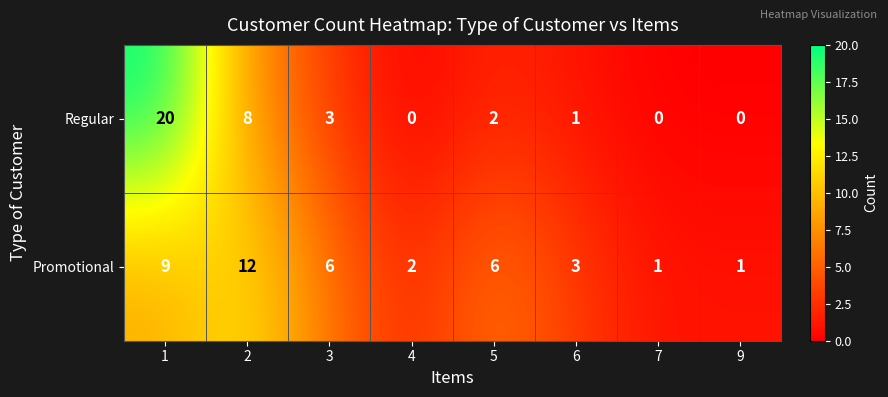

Reading right to left, what are all the values shown in this chart?

Regular: 9=0	7=0	6=1	5=2	4=0	3=3	2=8	1=20
Promotional: 9=1	7=1	6=3	5=6	4=2	3=6	2=12	1=9